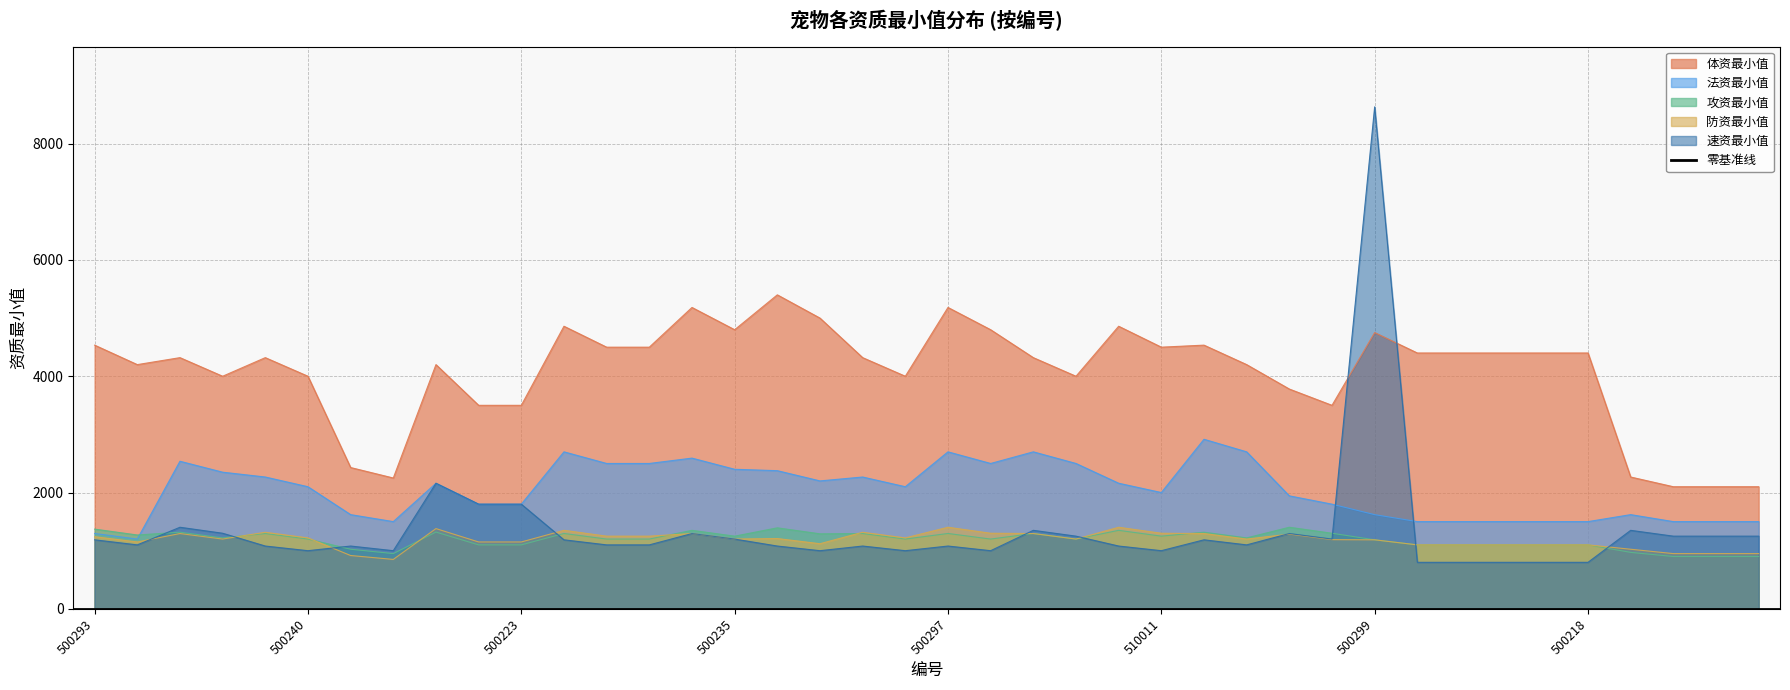

What is the label of the 5th point from the right?

500218